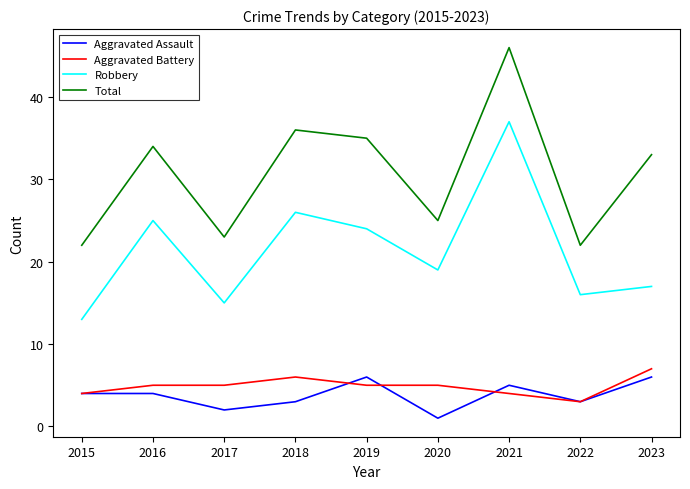

Reading left to right, extract all data points from this chart.

Aggravated Assault: 2015=4	2016=4	2017=2	2018=3	2019=6	2020=1	2021=5	2022=3	2023=6
Aggravated Battery: 2015=4	2016=5	2017=5	2018=6	2019=5	2020=5	2021=4	2022=3	2023=7
Robbery: 2015=13	2016=25	2017=15	2018=26	2019=24	2020=19	2021=37	2022=16	2023=17
Total: 2015=22	2016=34	2017=23	2018=36	2019=35	2020=25	2021=46	2022=22	2023=33